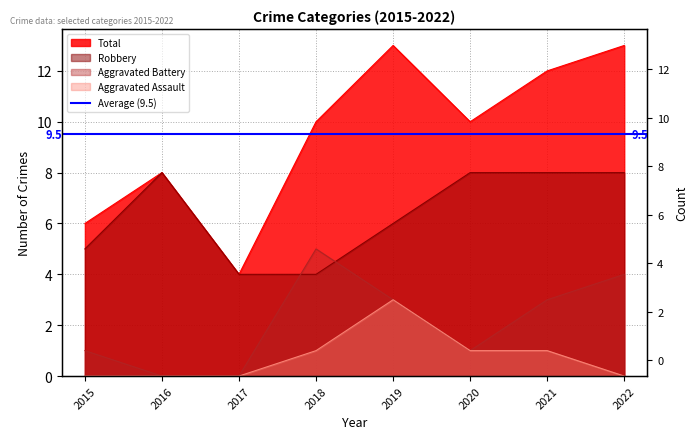

How many interior local peaks does the Robbery series have?

1